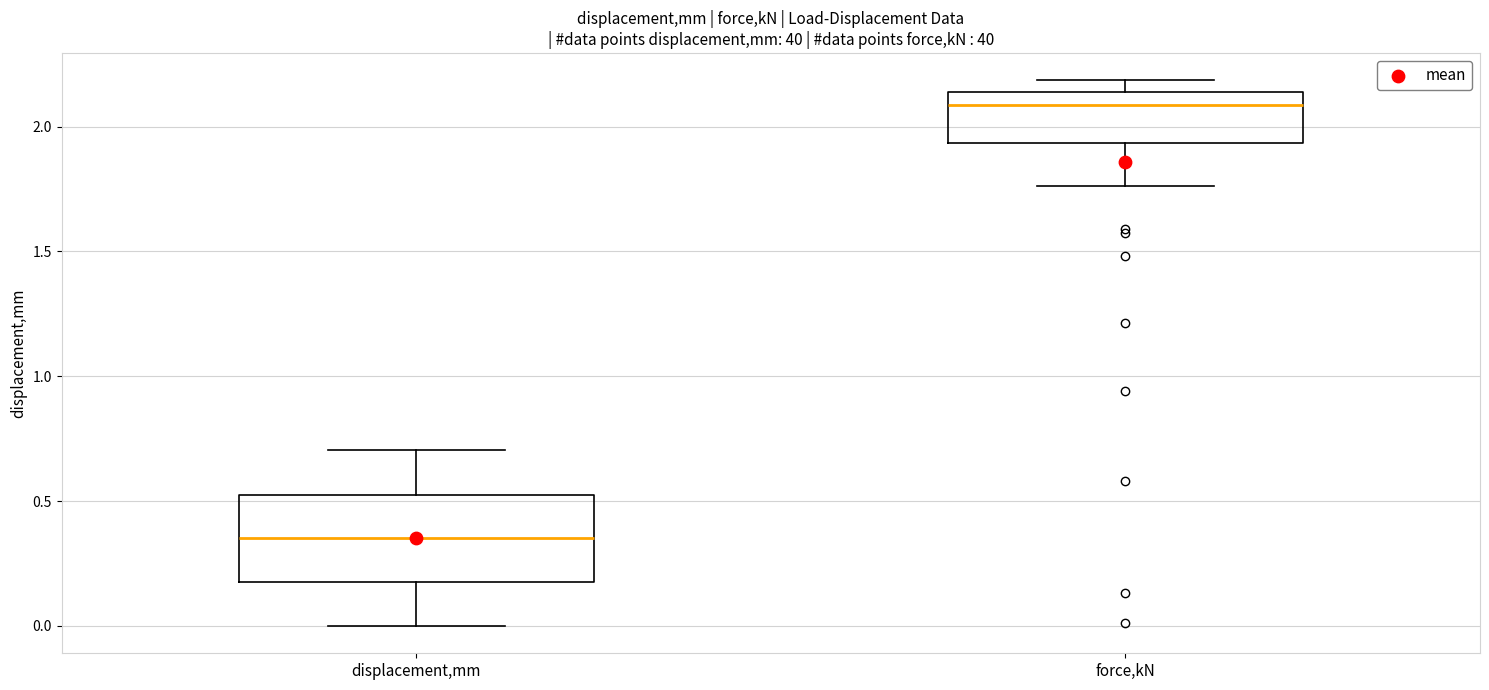

Where does the median line of the box for displacement,mm sit on the y-axis? The values are not printed on the chart, so give them approximately, as read against the axis.

0.35